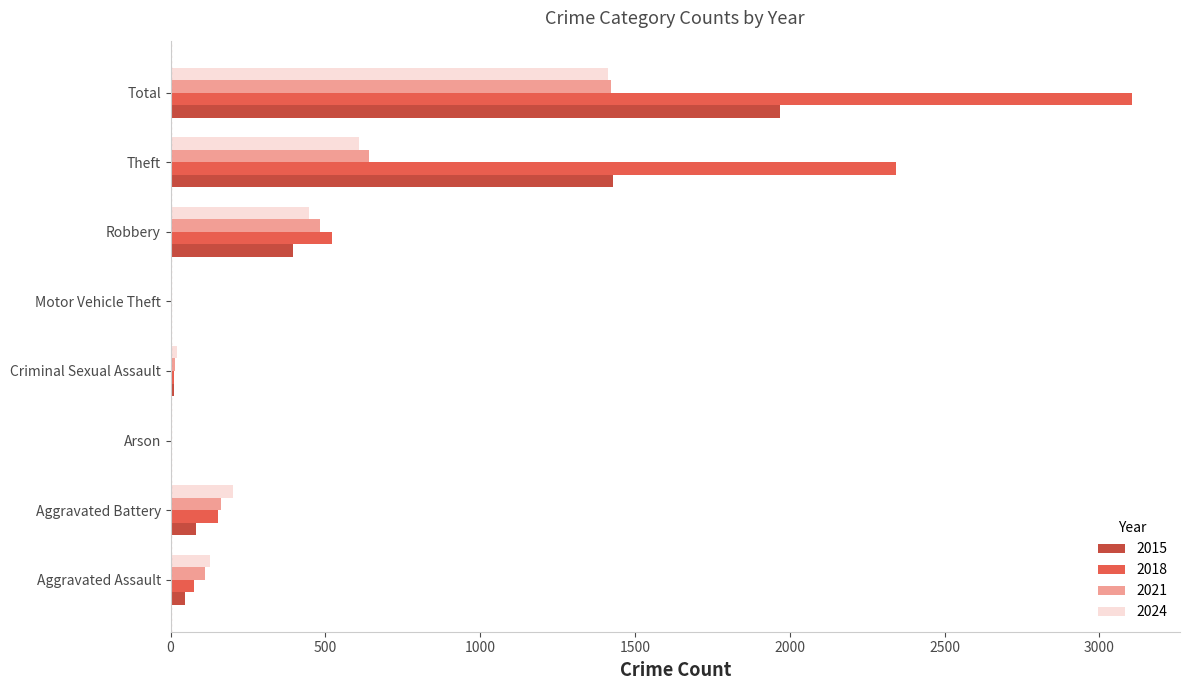

Between Robbery and Theft, which series saw the biggest shift?

2018